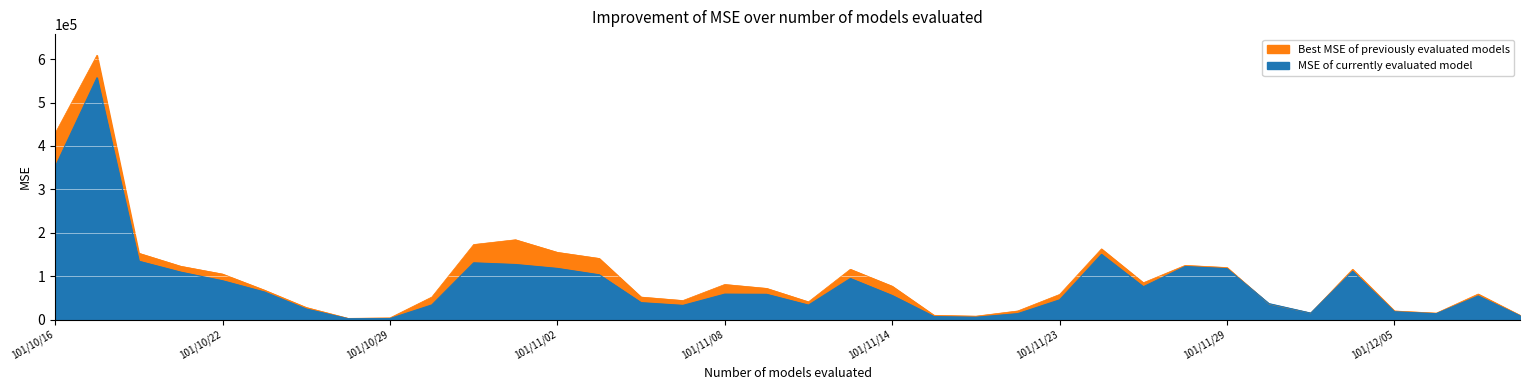

How many distinct data groups are displayed?

2